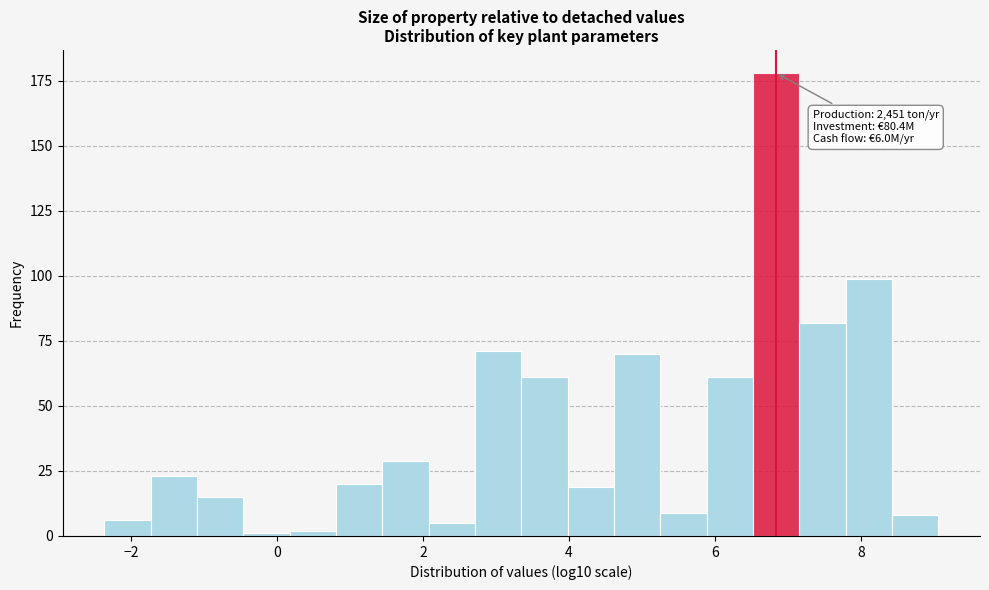

Read against the x-axis, roughly where is the centre of the tallest bar?

6.8